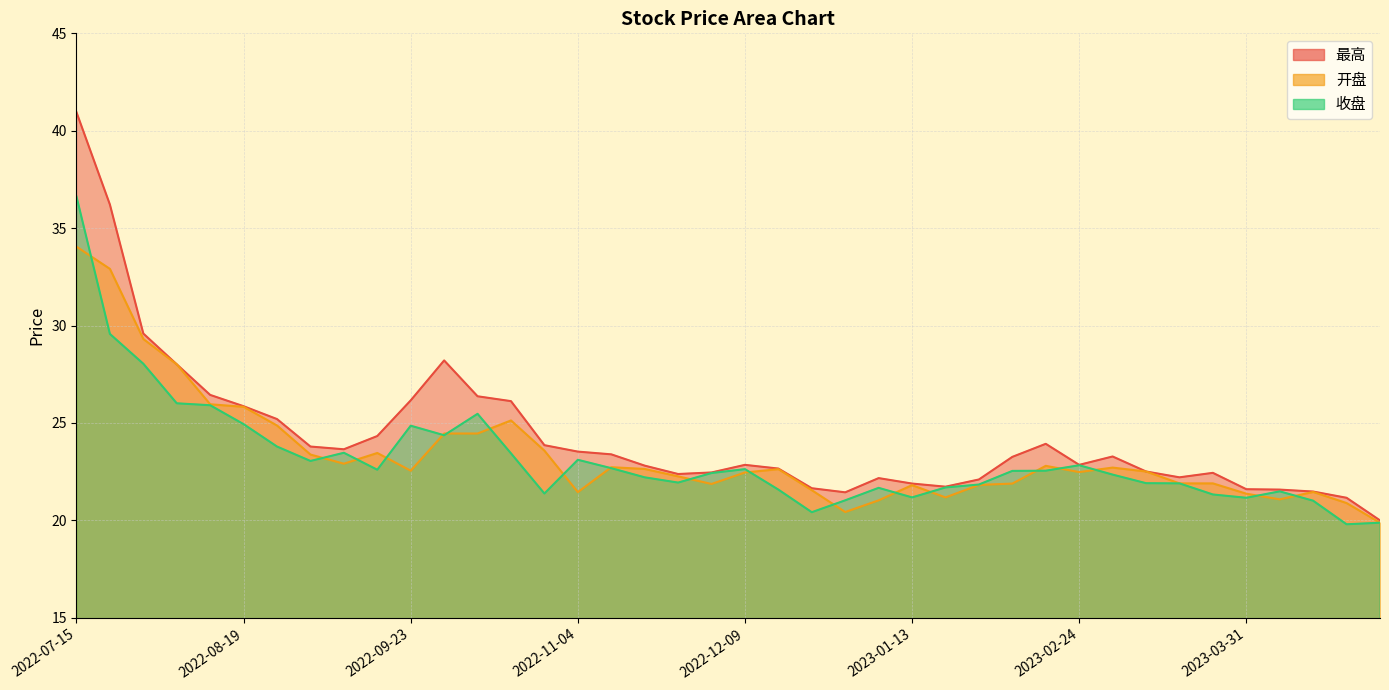

What are all the series names shown in the legend?

最高, 开盘, 收盘